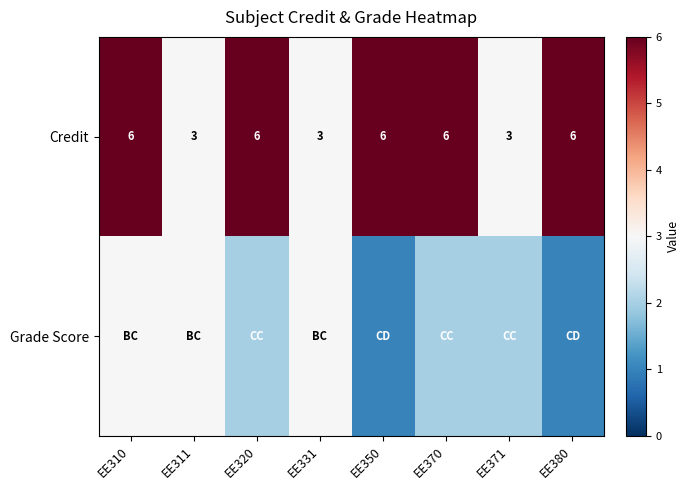

What is the difference between the maximum and minimum values in the Credit series?

3